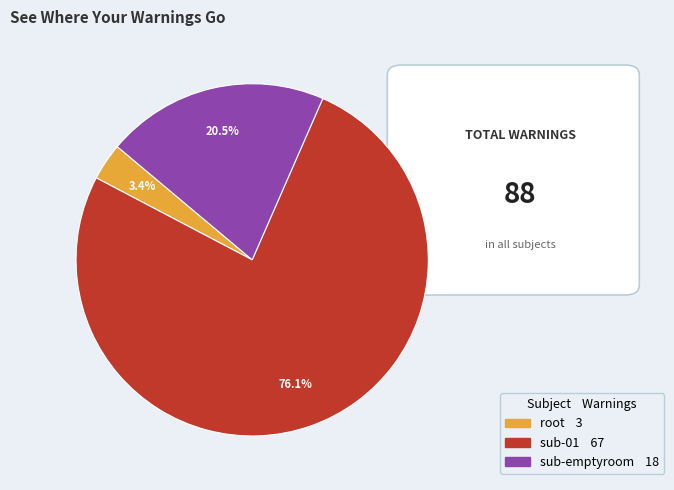

What percentage do sub-01 and root together represent?

79.5%